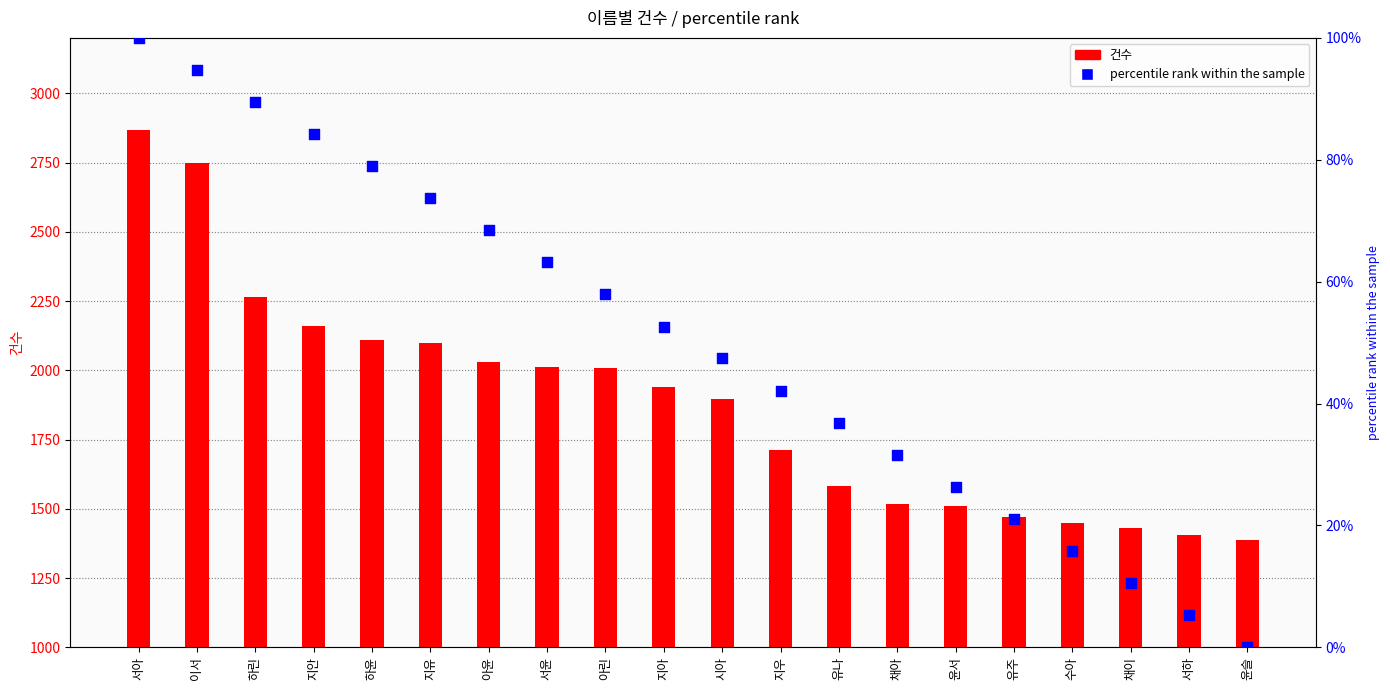

At how many categories does at least one series exceed 1134?

20